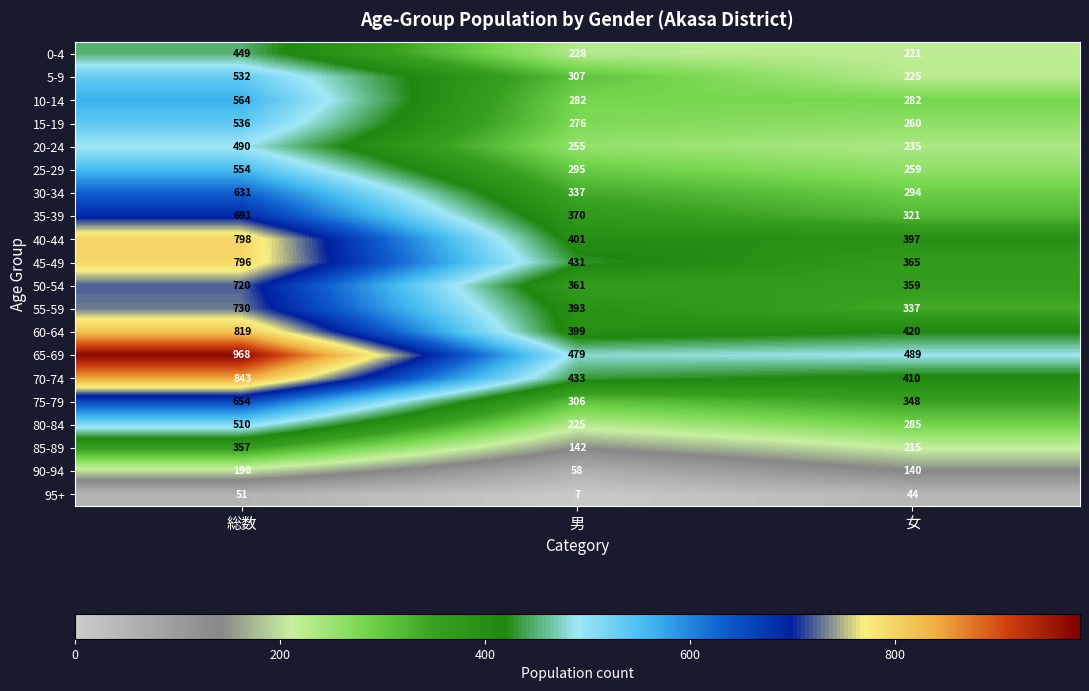

What is the approximate value of 65-69 at 女?

489